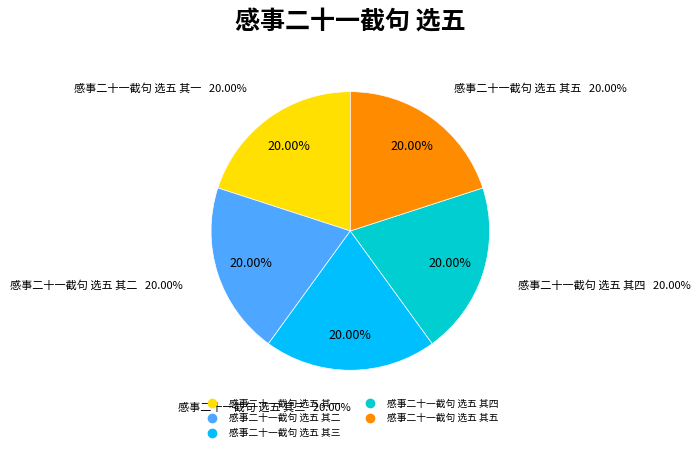

The 感事二十一截句 选五 其四 slice represents 33% of the pie. True or false?

False